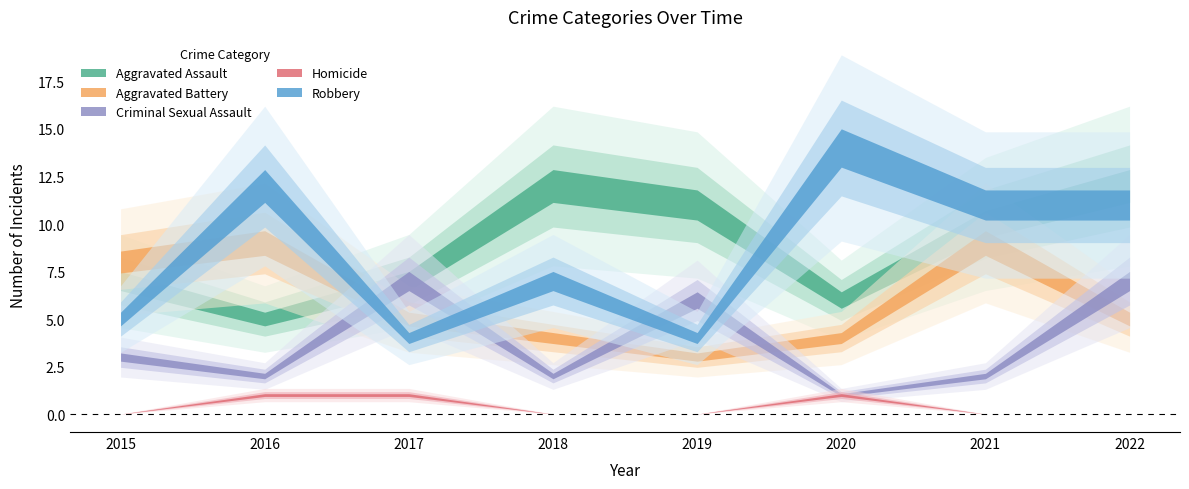

What is the value of the Robbery point at the 3rd from the left?

4